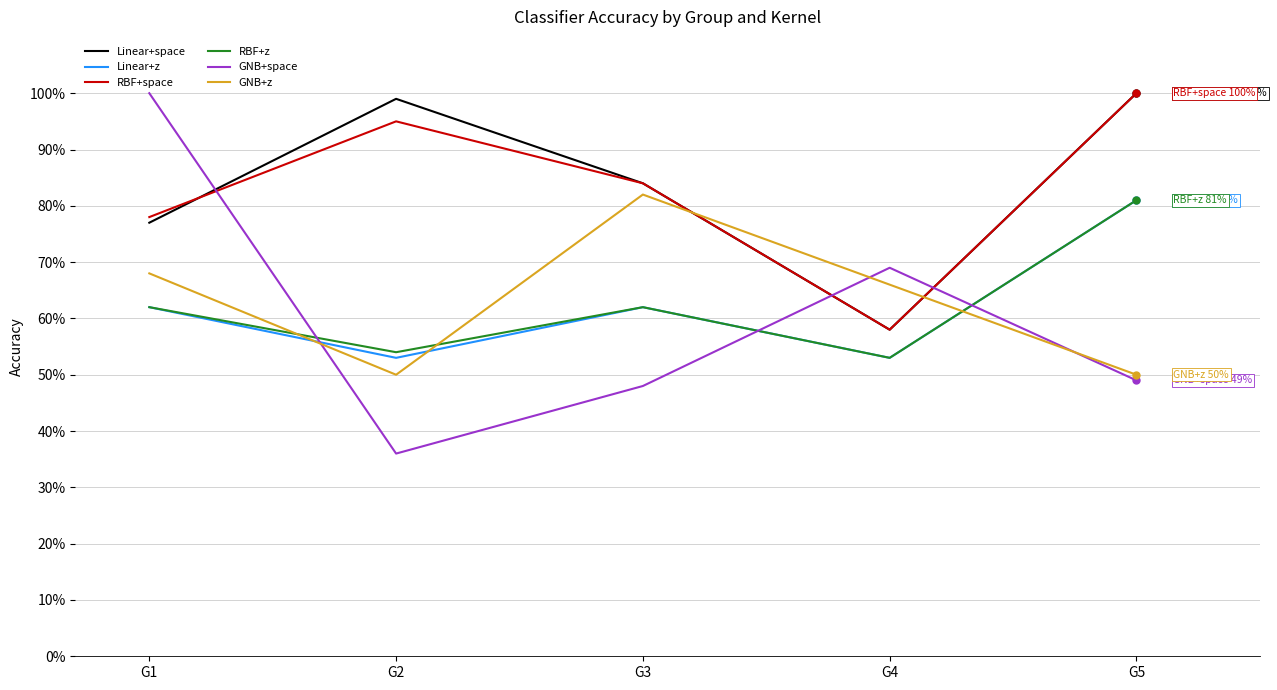

Which series has the largest total across all categories?

Linear+space